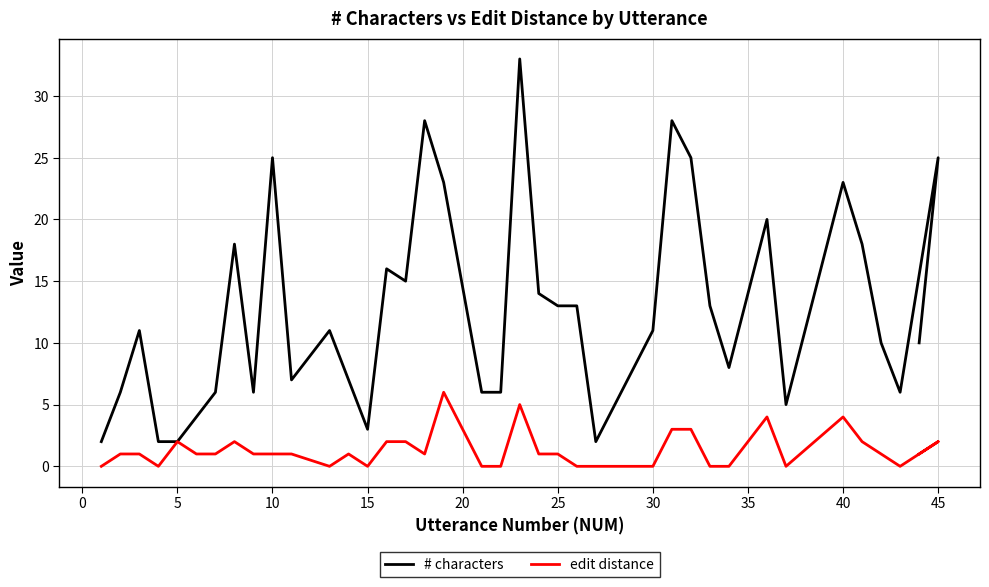

How many distinct data groups are displayed?

2